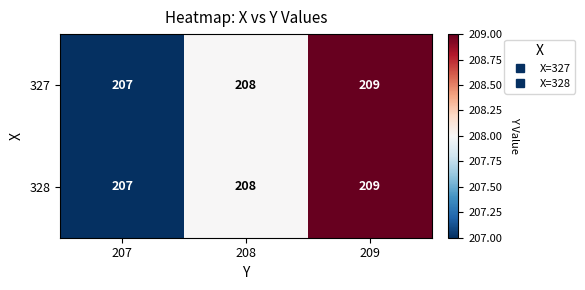

What is the sum of the 328 values at 209 and 208?

417